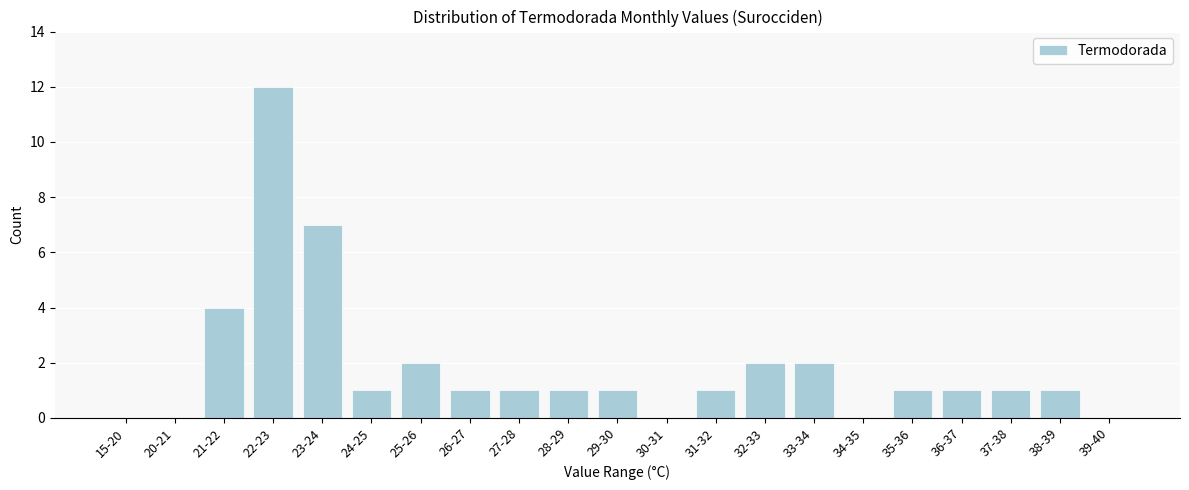

Reading left to right, list all the values displayed in this chart.

15-20=0	20-21=0	21-22=4	22-23=12	23-24=7	24-25=1	25-26=2	26-27=1	27-28=1	28-29=1	29-30=1	30-31=0	31-32=1	32-33=2	33-34=2	34-35=0	35-36=1	36-37=1	37-38=1	38-39=1	39-40=0